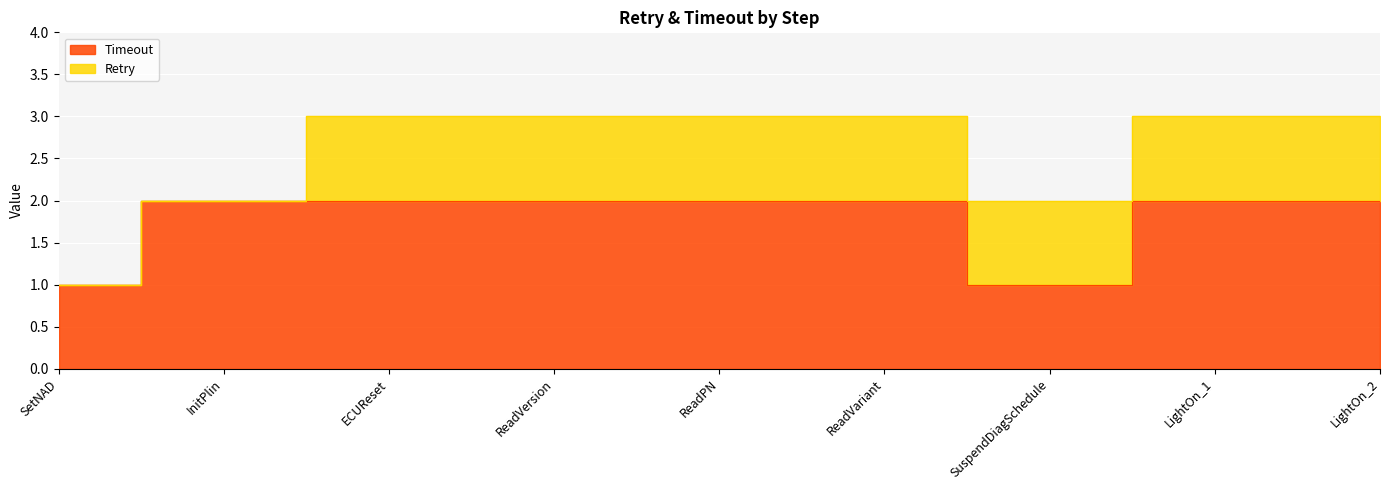

How many data points are less than 2?

2